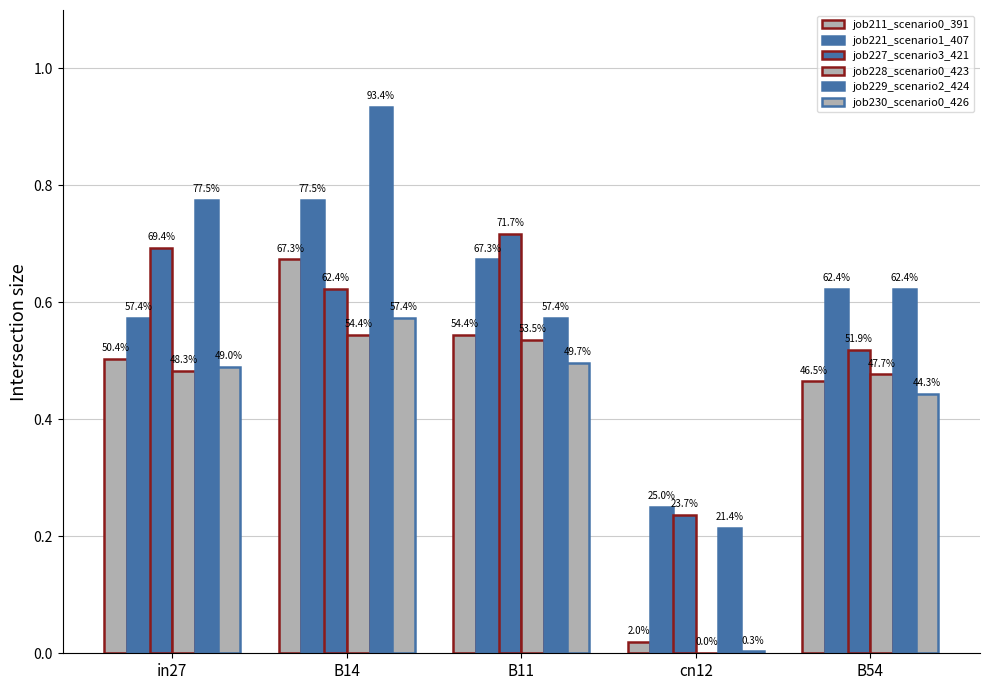

Reading left to right, transcribe all the data shown in this chart.

job211_scenario0_391: 0.5	0.7	0.5	0.0	0.5
job221_scenario1_407: 0.6	0.8	0.7	0.2	0.6
job227_scenario3_421: 0.7	0.6	0.7	0.2	0.5
job228_scenario0_423: 0.5	0.5	0.5	0.0	0.5
job229_scenario2_424: 0.8	0.9	0.6	0.2	0.6
job230_scenario0_426: 0.5	0.6	0.5	0.0	0.4